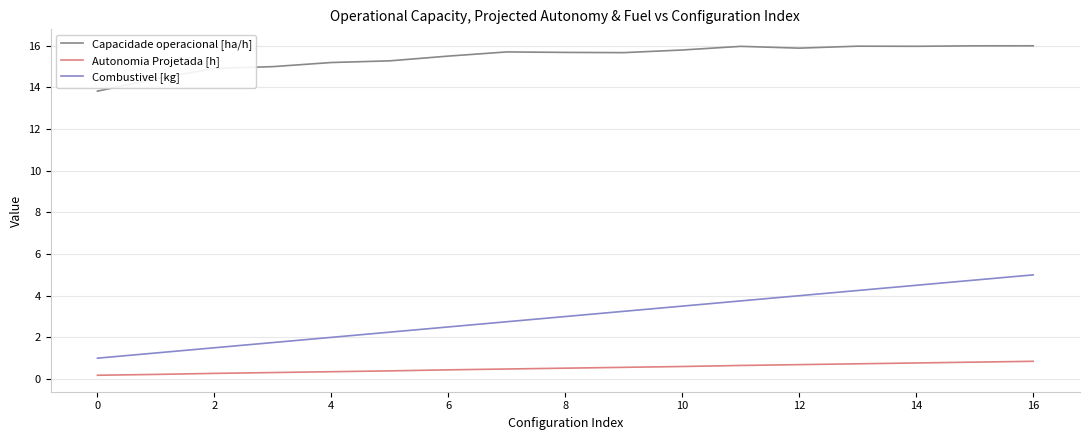

What is the difference between the second highest and minimum values in the Capacidade operacional [ha/h] series?

2.2